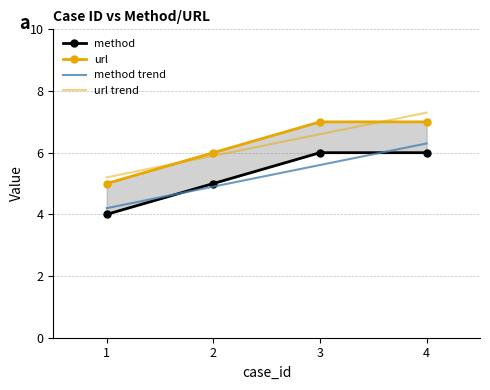

Which has a higher value, 4 or 2?

4